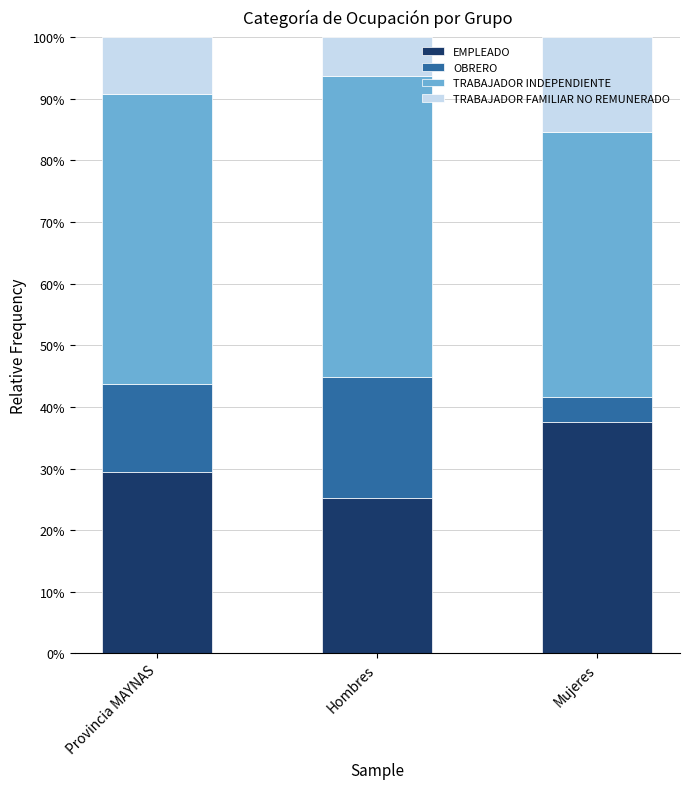

What is the minimum value for EMPLEADO?

25.2